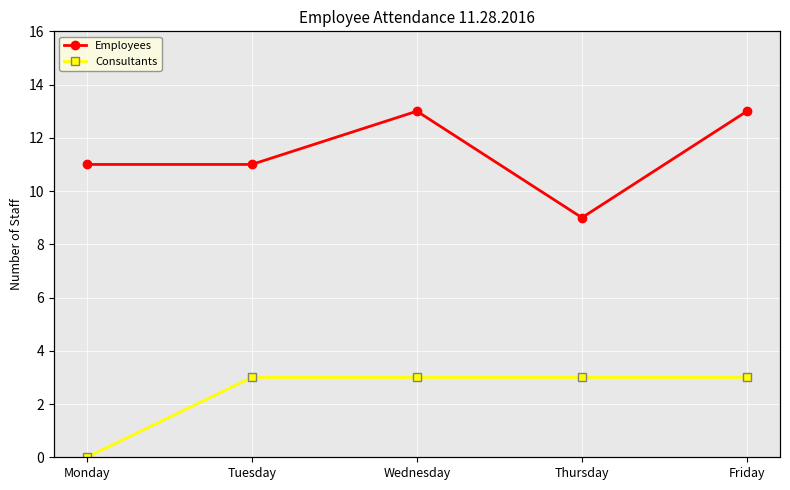

Between Tuesday and Wednesday, which series saw the biggest shift?

Employees